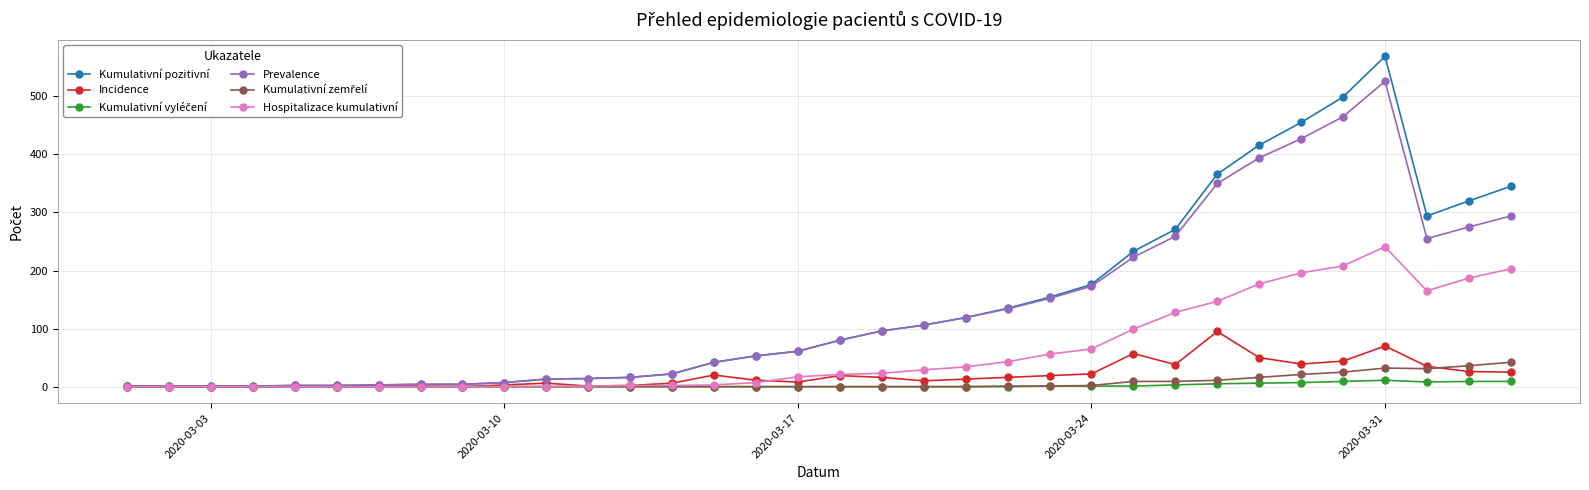

True or false: Kumulativní pozitivní has more than 0 points higher than both neighbors.

True